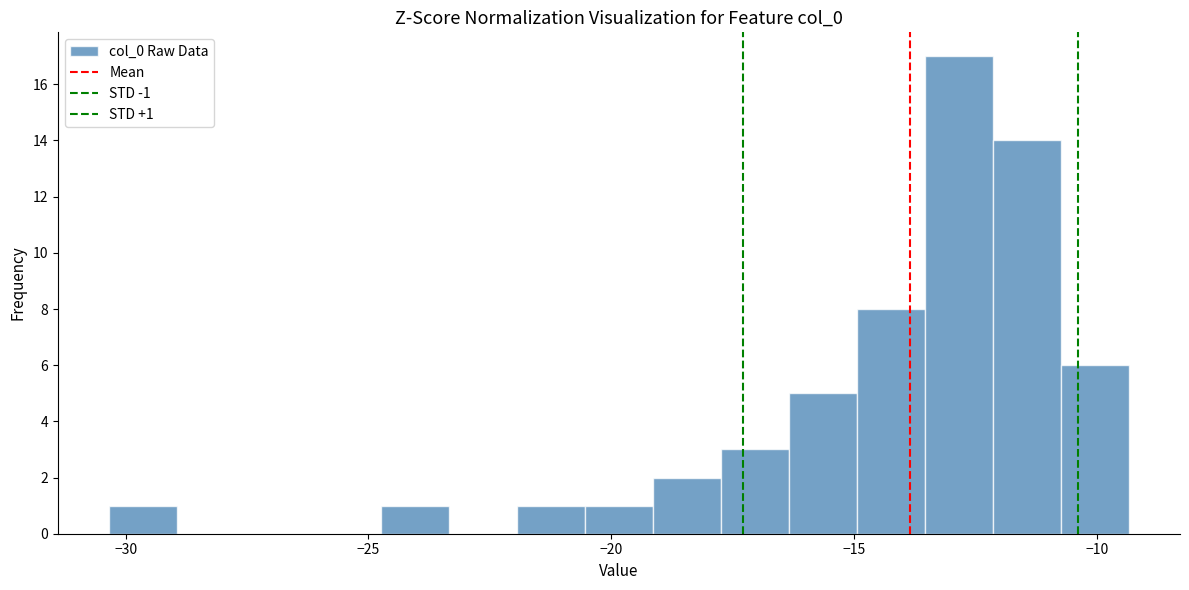

Read against the x-axis, roughly where is the centre of the tallest bar?

-13.0